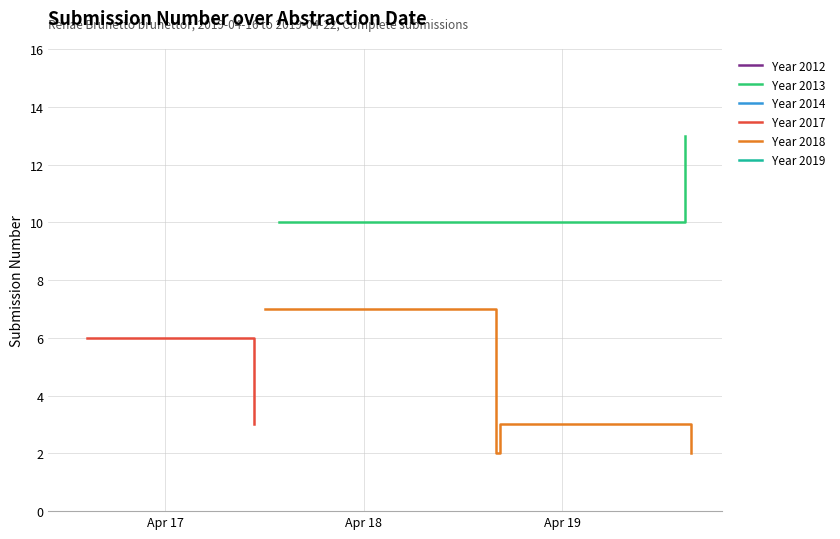

Rank the categories by value from highest to lowest.

2019-04-19 14:51, 2019-04-19 11:24, 2019-04-17 13:46, 2019-04-17 12:05, 2019-04-16 14:33, 2019-04-16 13:36, 2019-04-17 10:43, 2019-04-18 16:27, 2019-04-18 15:59, 2019-04-19 15:34, 2019-04-17 15:01